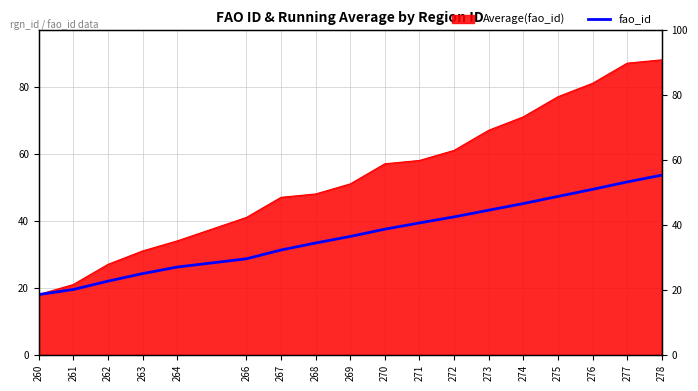

True or false: the data shows 82.2 at 278.

False